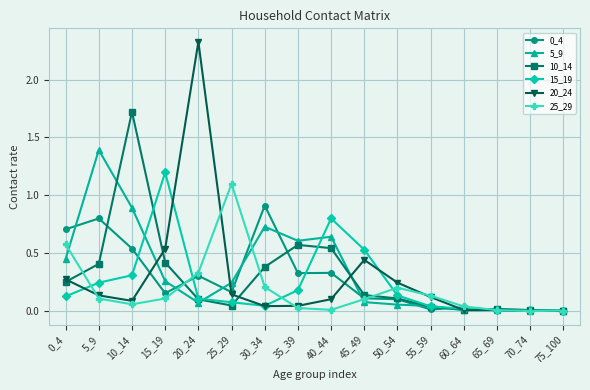

Where do 25_29 and 0_4 first cross each other?

15_19 and 20_24